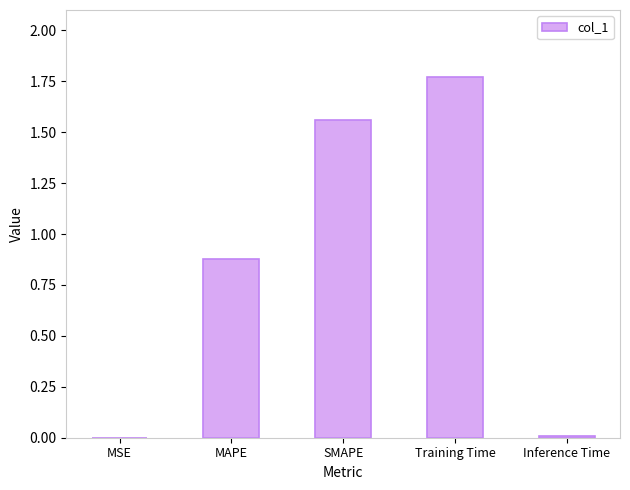

Is it true that the value at SMAPE is 2.4?

False